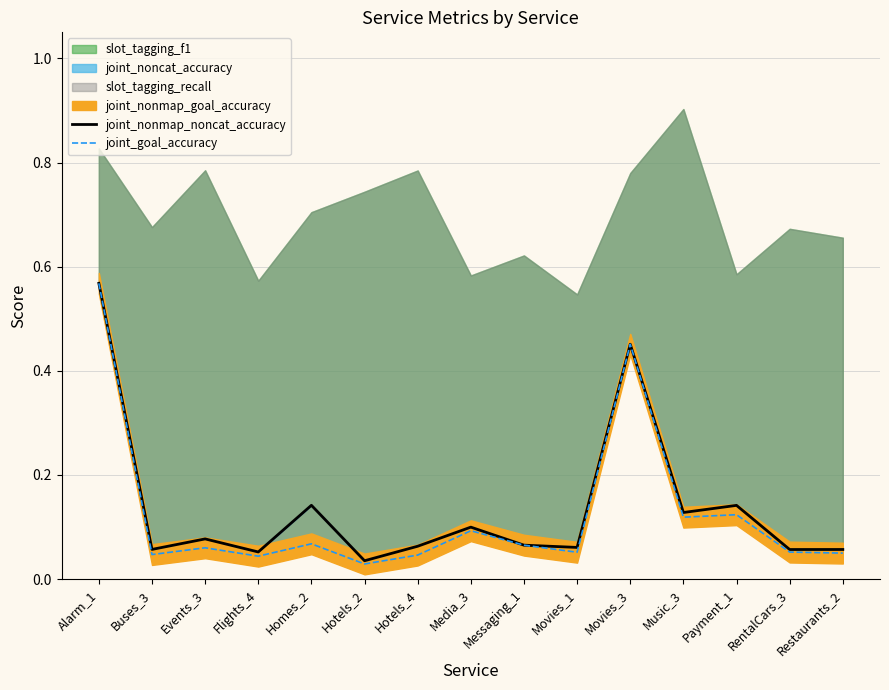

True or false: joint_nonmap_noncat_accuracy and joint_goal_accuracy intersect in this chart.

False